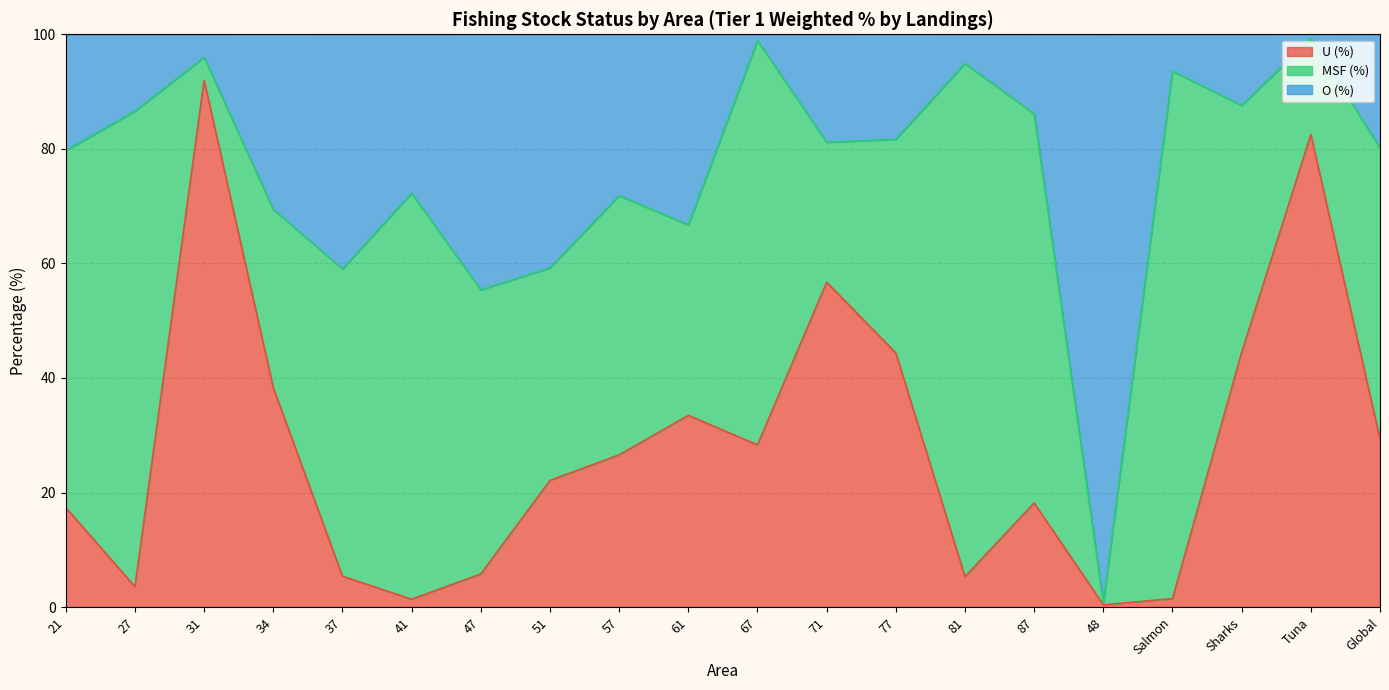

How many categories are shown in the chart?

20